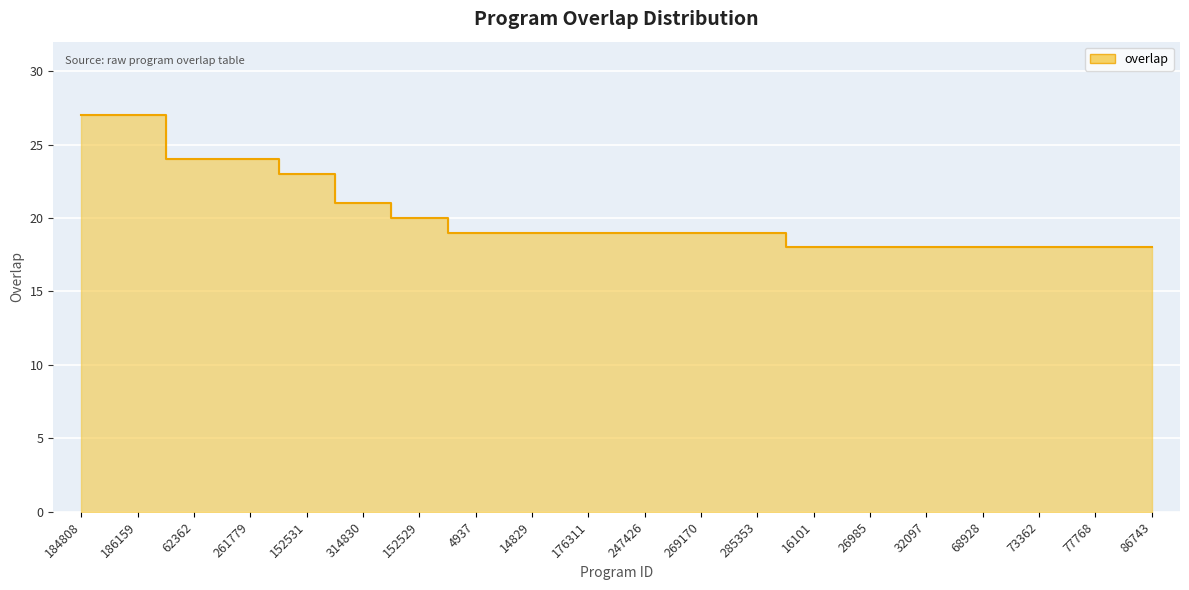

True or false: the data shows 18 at 77768.

True